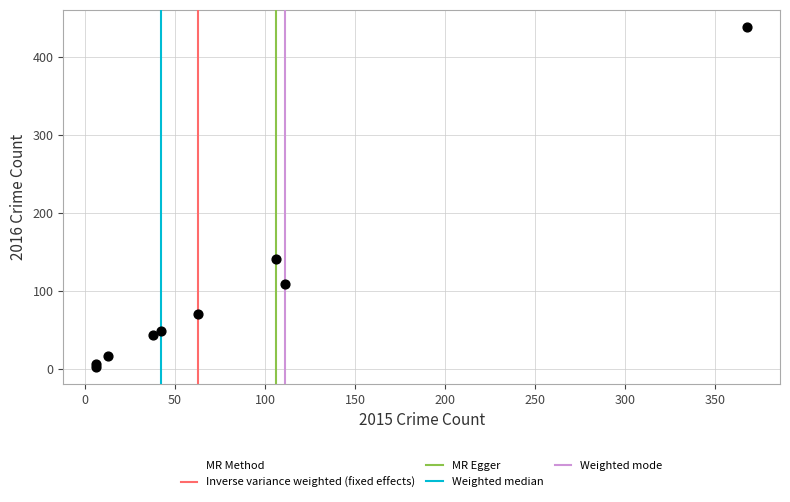

What Y value in the scatter plot is closest to 221?

141